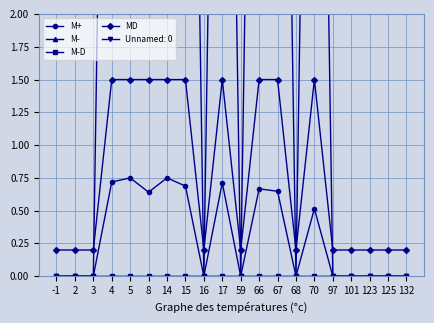

Does the chart display data point markers on the line(s)?

Yes